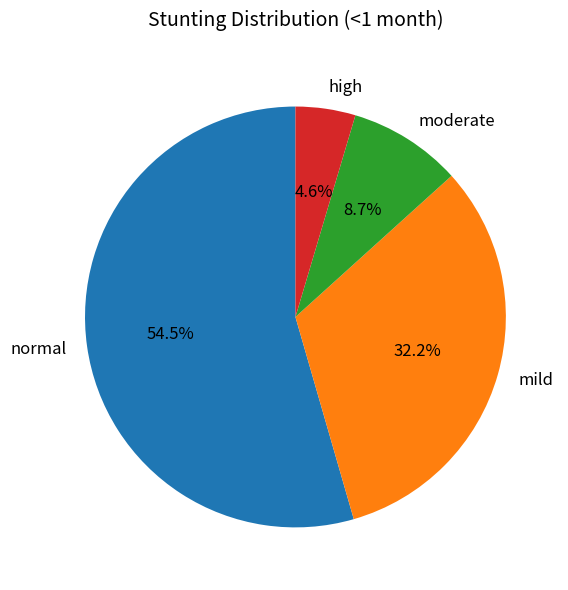

Does high account for over 50% of the chart?

No